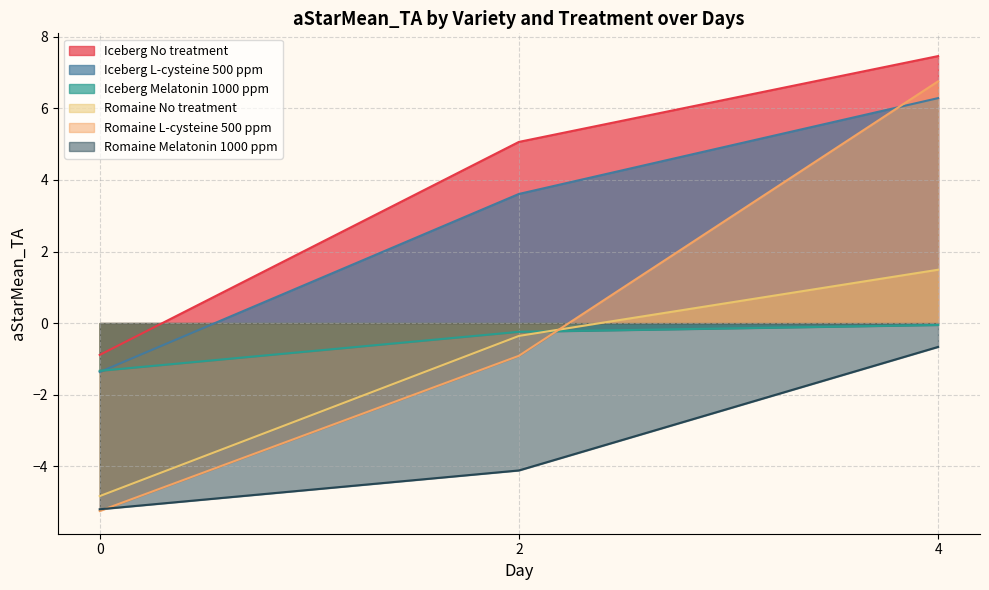

What is the difference between the maximum and minimum values in the Iceberg Melatonin 1000 ppm series?

1.3